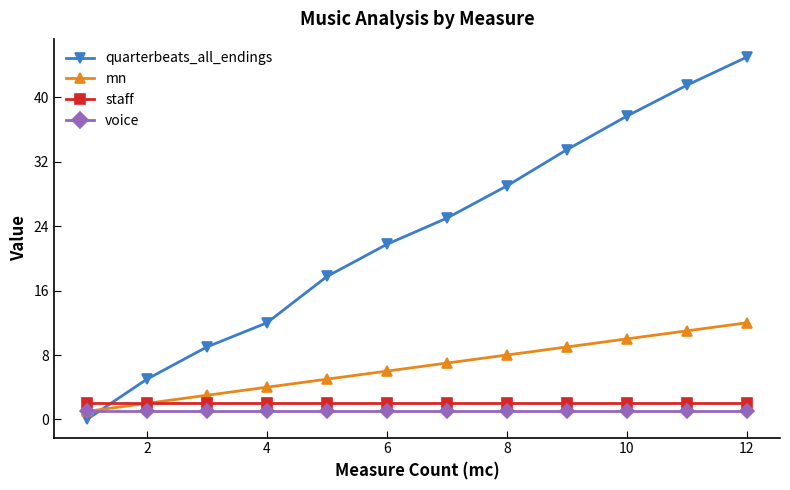

After their last crossing, which series has the higher values: quarterbeats_all_endings or mn?

quarterbeats_all_endings